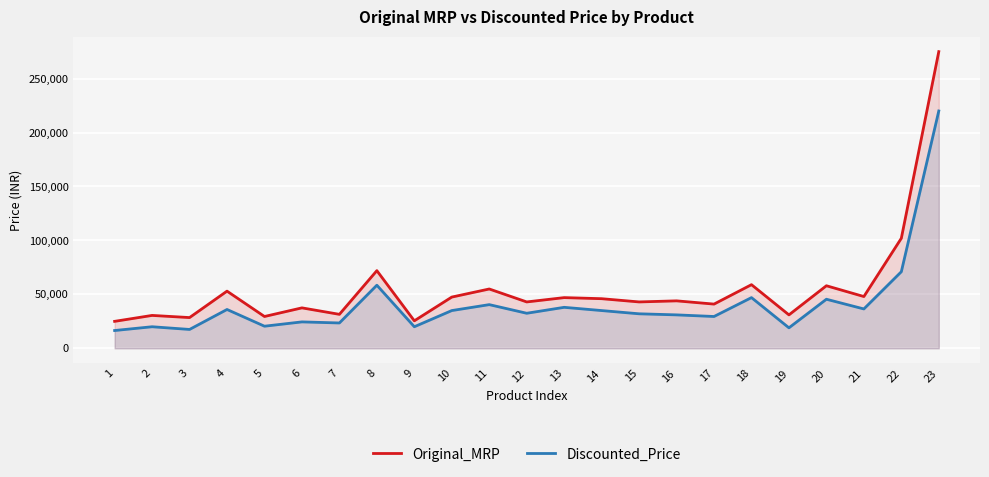

Reading left to right, extract all data points from this chart.

Original_MRP: 24990	30490	28490	52990	29490	37490	31490	71990	25490	47490	54990	42990	46990	45990	42990	43990	40990	58990	30990	57990	47990	101990	275000
Discounted_Price: 16491	19990	17490	35990	20490	24490	23490	58490	19990	34991	40491	32490	37990	34991	31990	30990	29491	46990	18990	45490	36490	70990	219990